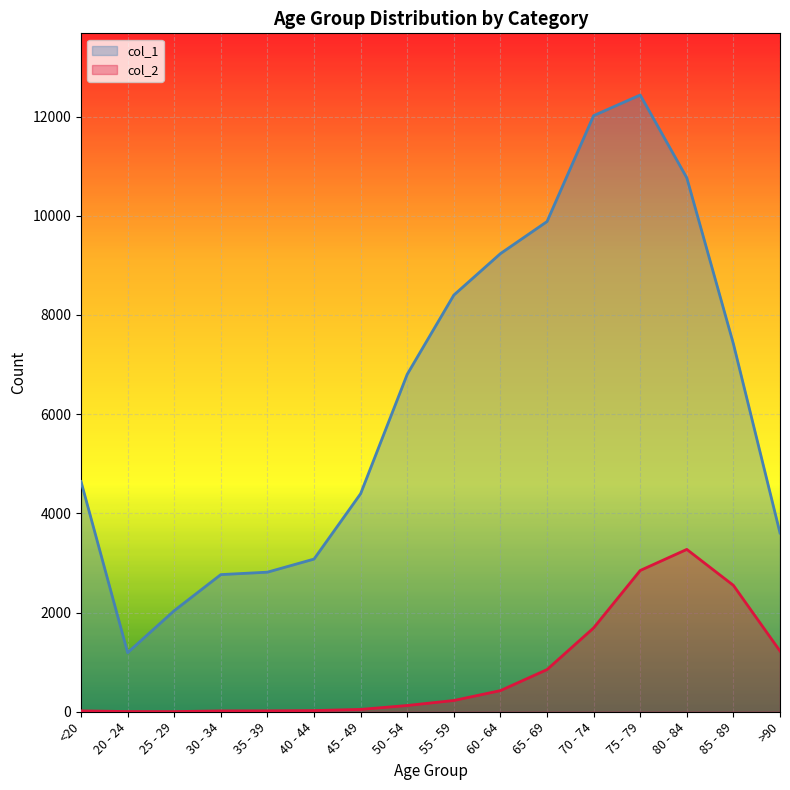

How many interior local peaks does the col_1 series have?

1